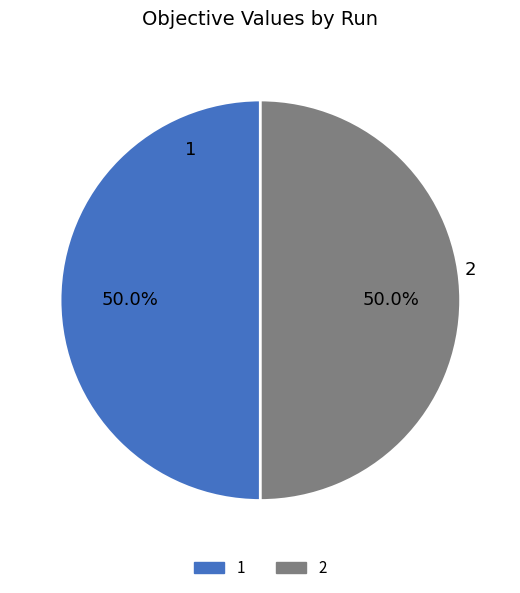

Combined, do 2 and 1 account for over 50%?

Yes